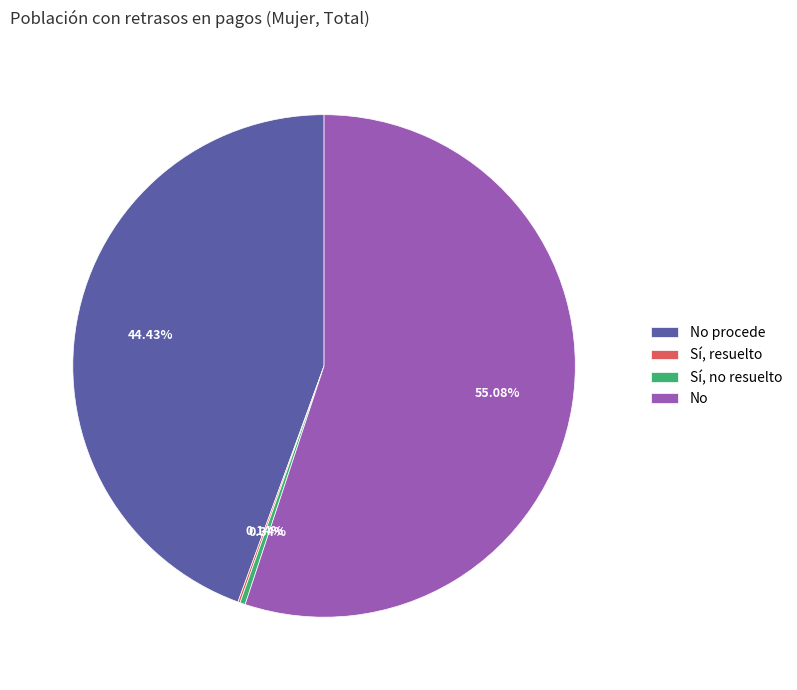

What is the majority slice?

No